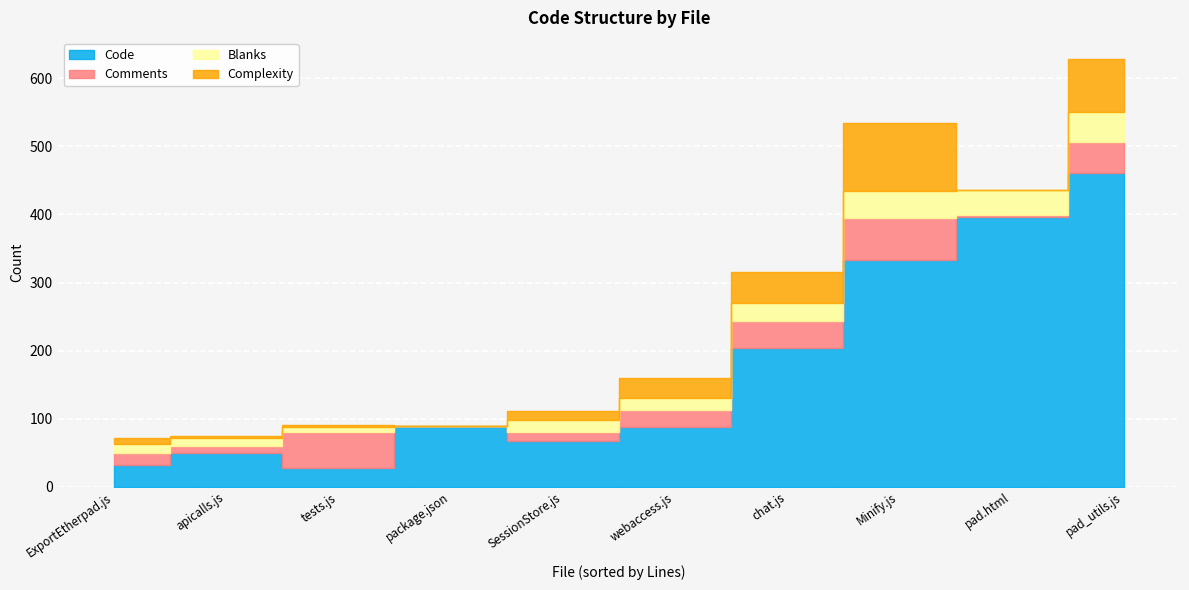

Where is the first local minimum for Code?

tests.js